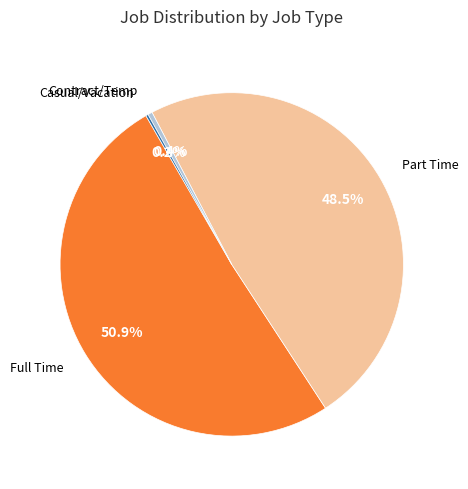

Is there any slice that represents more than half of the pie?

Yes